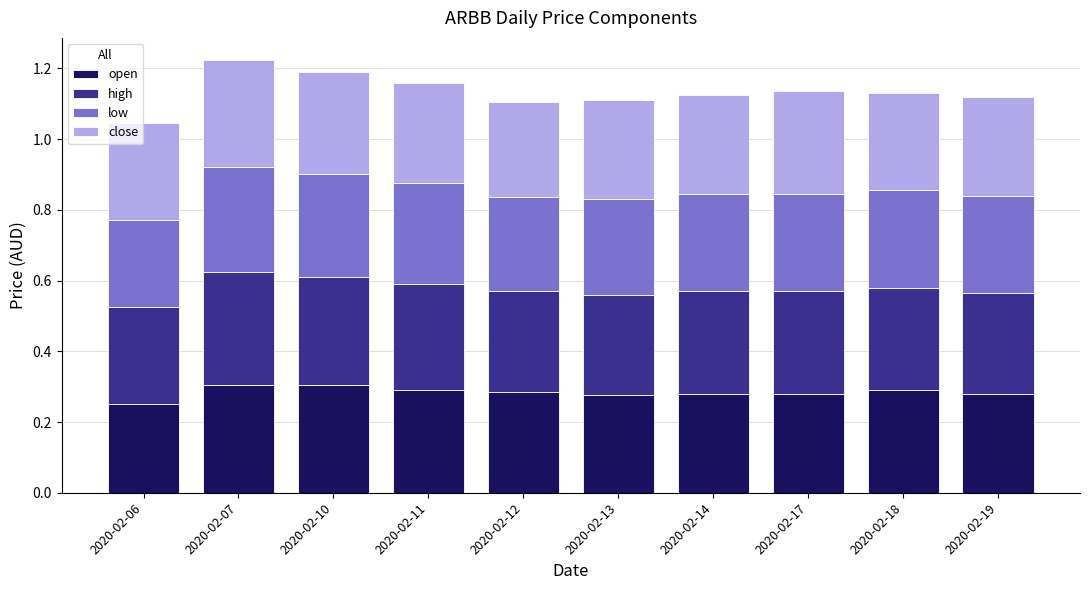

What is the total value across all series at 2020-02-17?

1.1